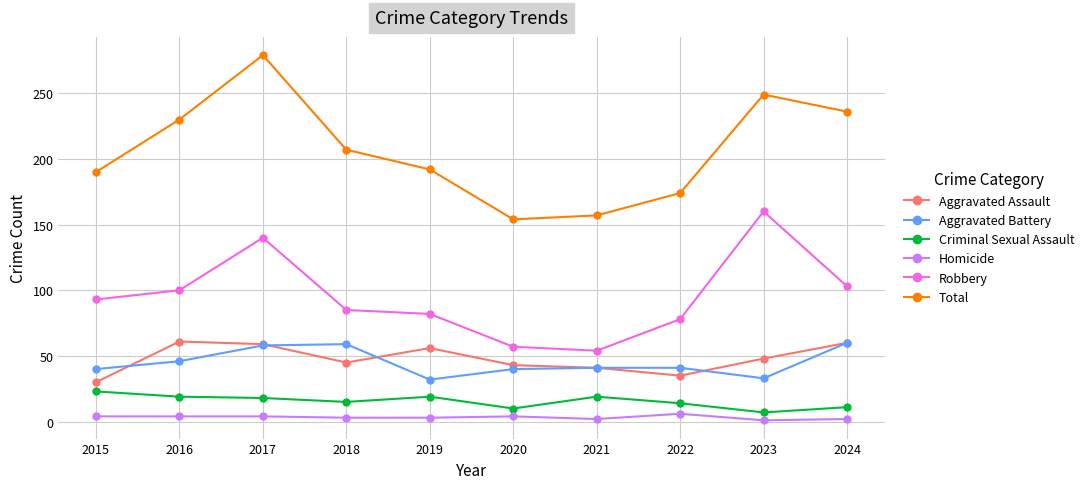

At which category is the sum across all series the highest?

2017